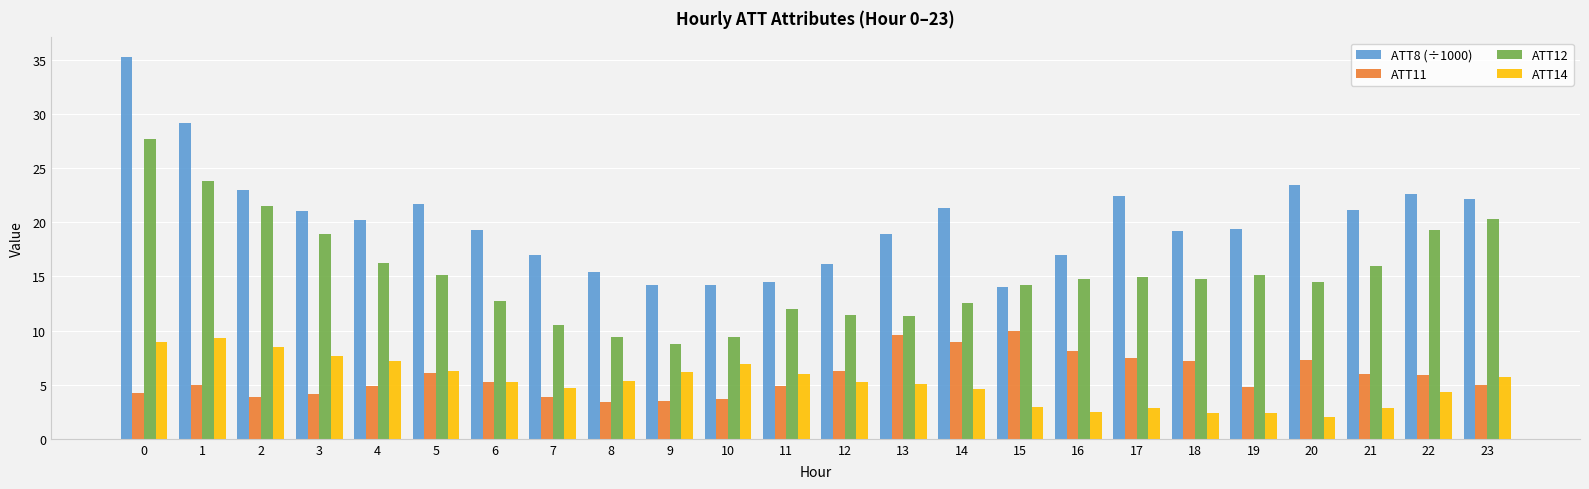

Which series has the largest range (max minus min)?

ATT8 (÷1000)